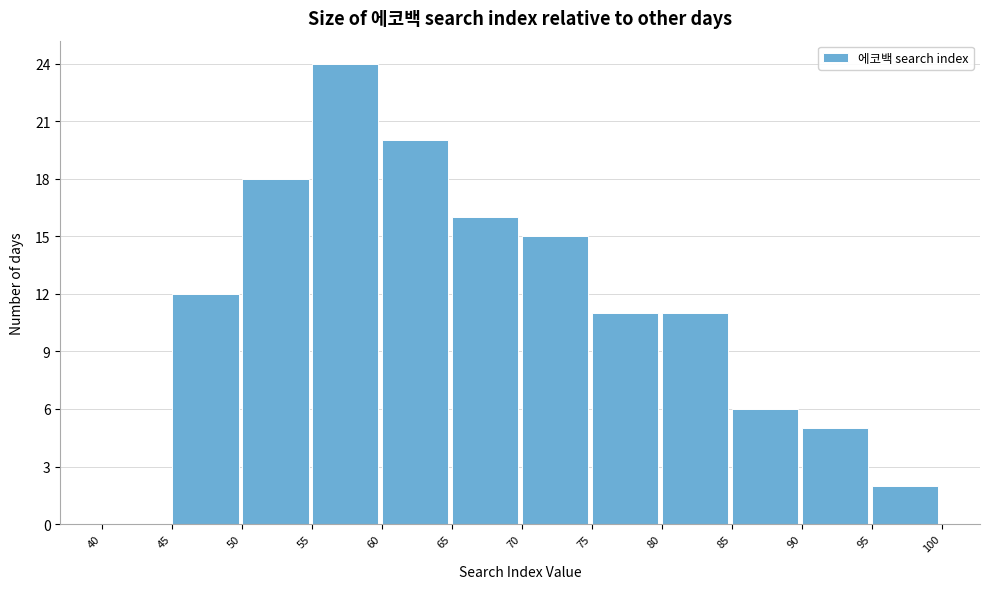

Which range on the x-axis has the tallest bar?

55 to 60